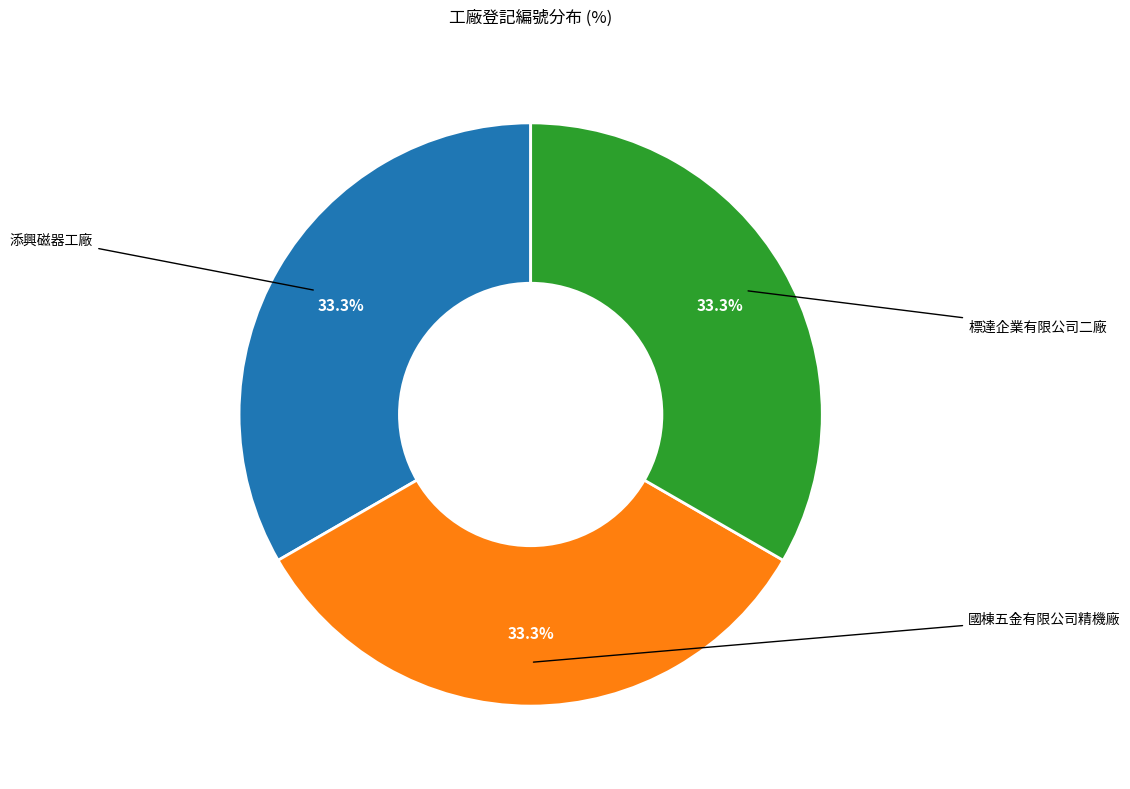

Is there a majority slice in this chart?

No